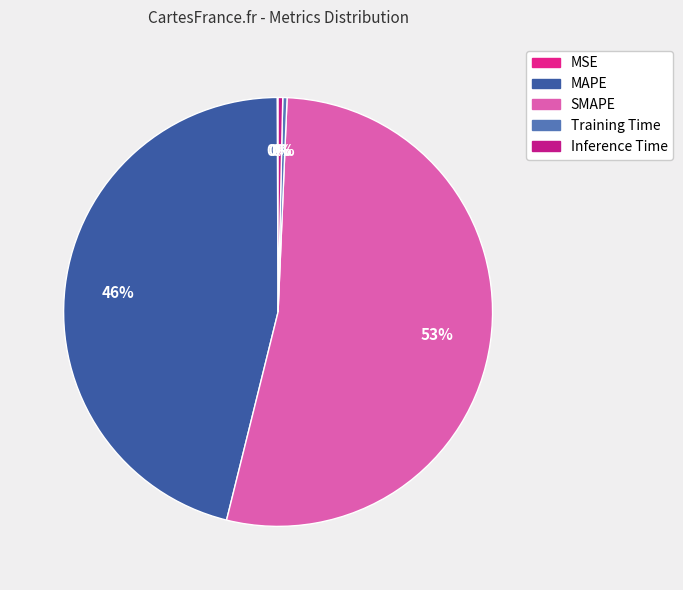

What percentage is the MAPE slice, to the nearest percent?

46%